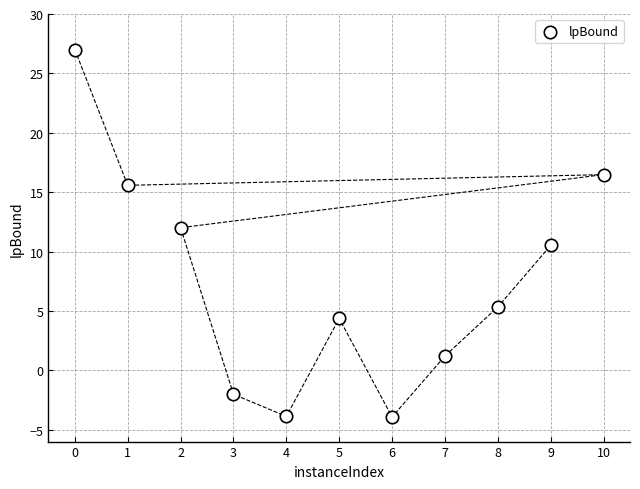

What Y value in the scatter plot is closest to 11?

10.5